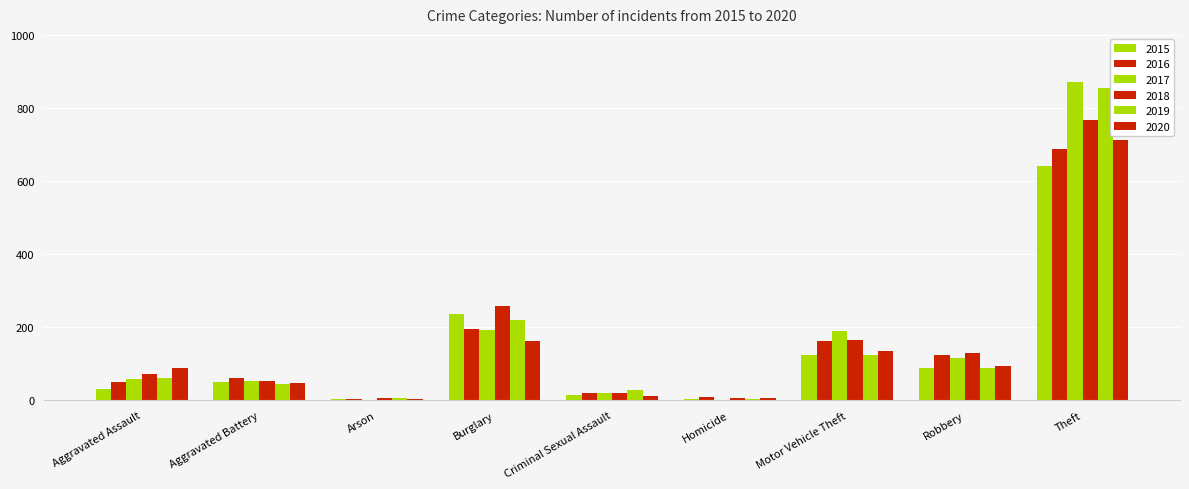

Count the number of categories in the chart.

9